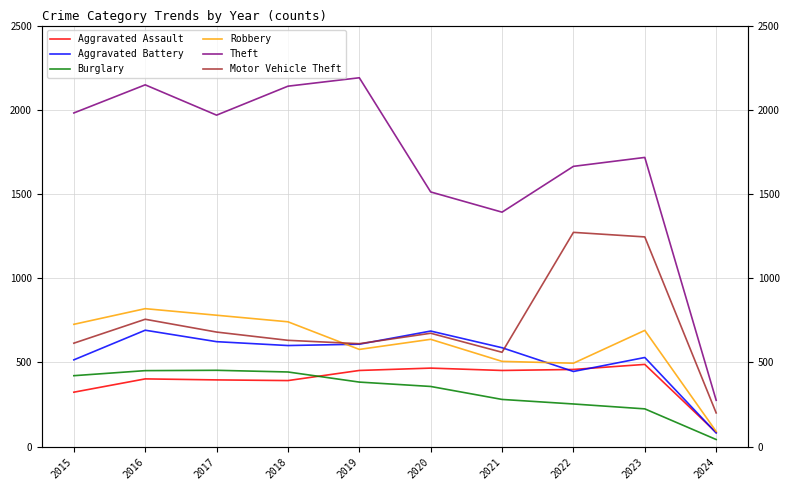

Reading left to right, list all the values displayed in this chart.

Aggravated Assault: 2015=323	2016=402	2017=396	2018=392	2019=452	2020=466	2021=452	2022=458	2023=488	2024=84
Aggravated Battery: 2015=515	2016=691	2017=623	2018=600	2019=608	2020=686	2021=587	2022=446	2023=529	2024=81
Burglary: 2015=421	2016=451	2017=453	2018=443	2019=383	2020=357	2021=280	2022=253	2023=224	2024=42
Robbery: 2015=726	2016=819	2017=780	2018=741	2019=577	2020=637	2021=506	2022=495	2023=690	2024=90
Theft: 2015=1981	2016=2148	2017=1968	2018=2140	2019=2190	2020=1512	2021=1392	2022=1664	2023=1717	2024=275
Motor Vehicle Theft: 2015=614	2016=756	2017=680	2018=631	2019=611	2020=673	2021=560	2022=1272	2023=1245	2024=200